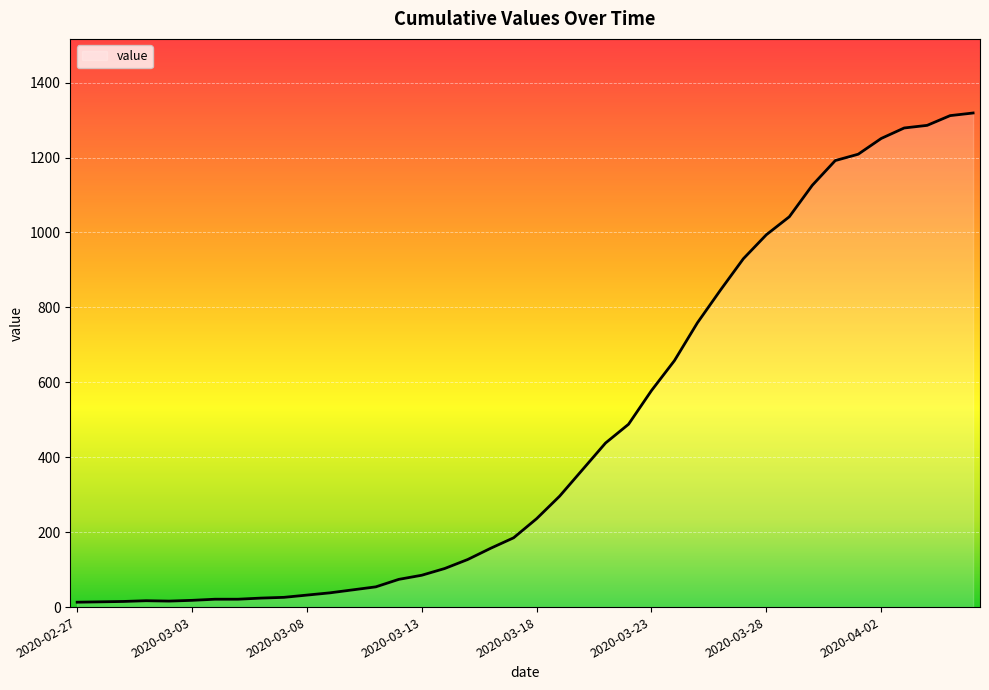

How many lines are shown in the chart?

1